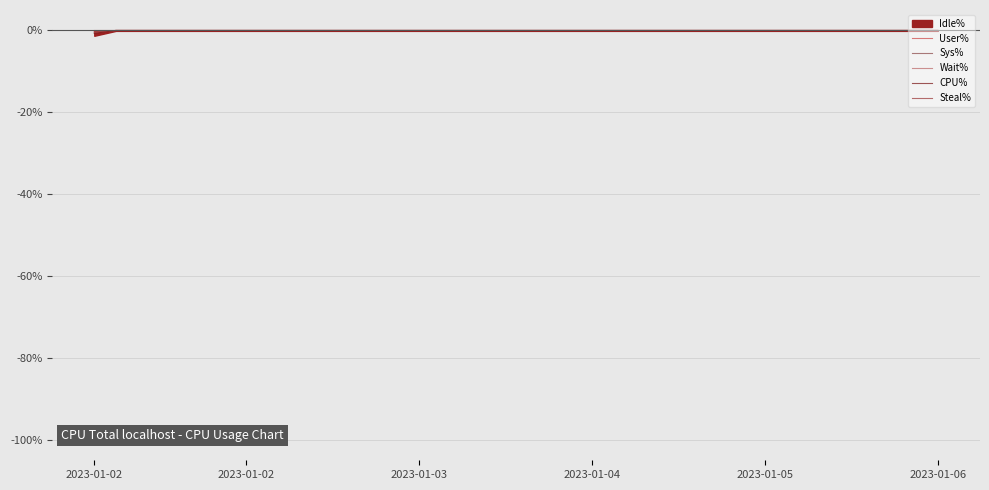

Count the CPU% values in the range 0 to 1.

39